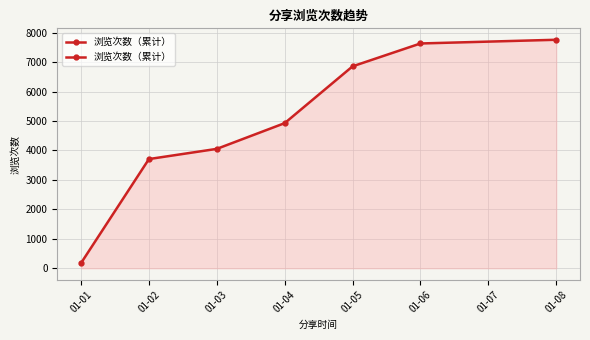

What is the value of the 6th point from the left?

7634